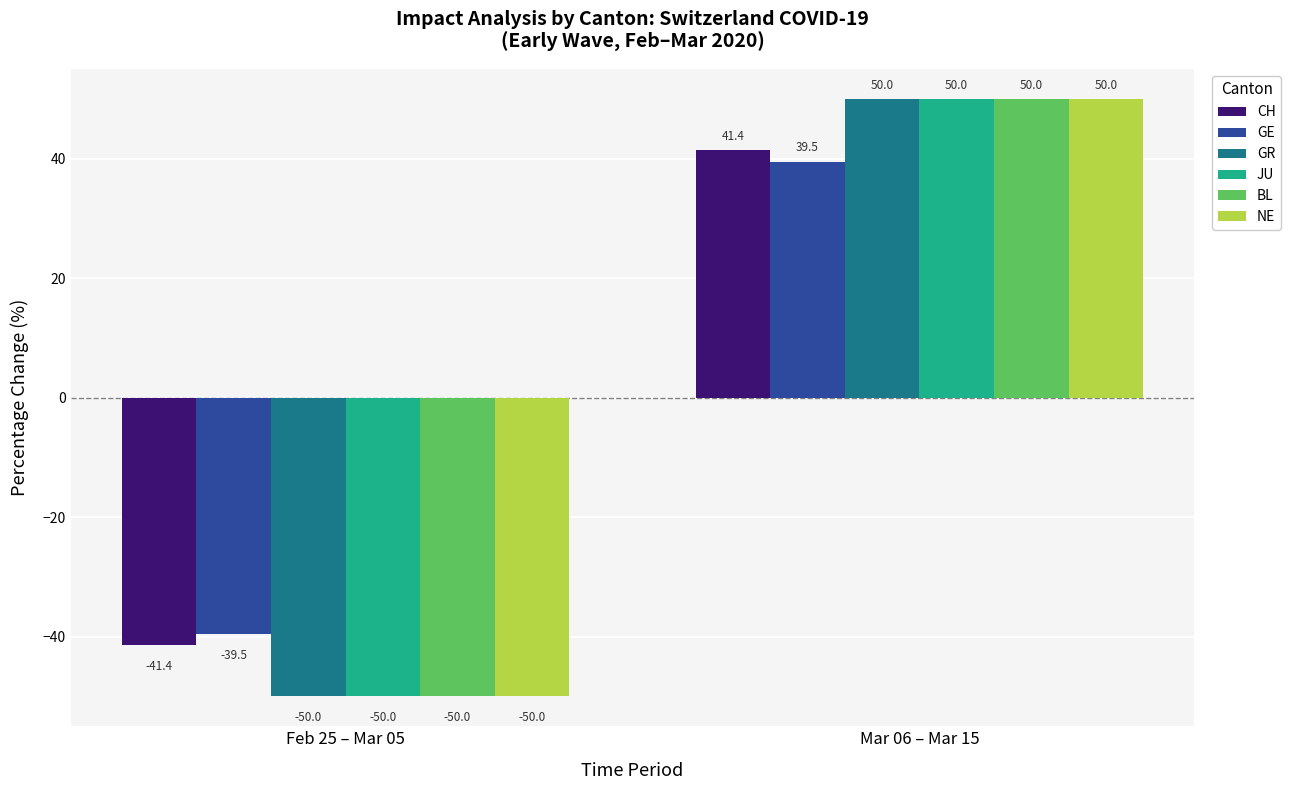

Rank the categories by CH value from highest to lowest.

Mar 06 – Mar 15, Feb 25 – Mar 05